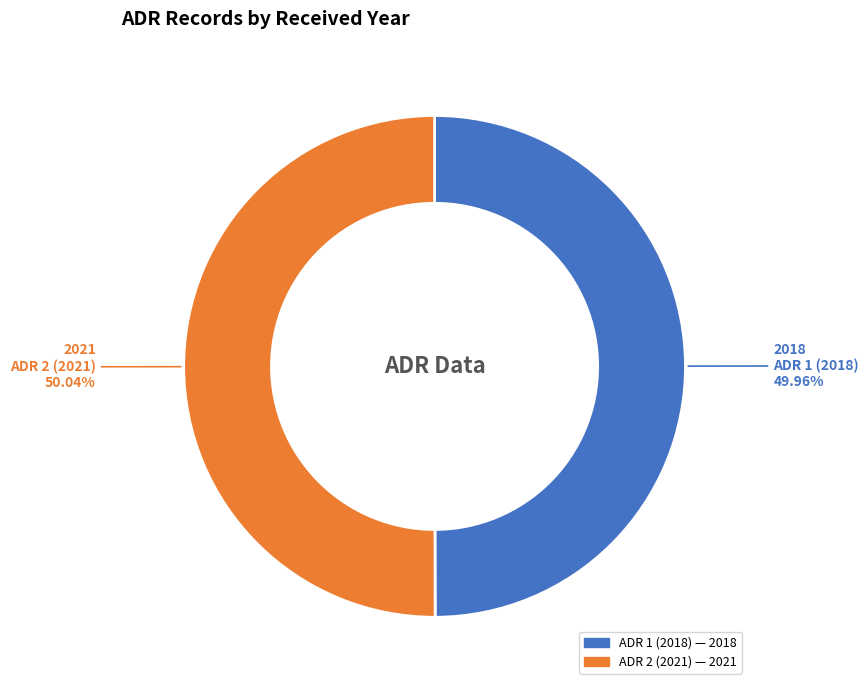

Does any single category account for the majority?

Yes